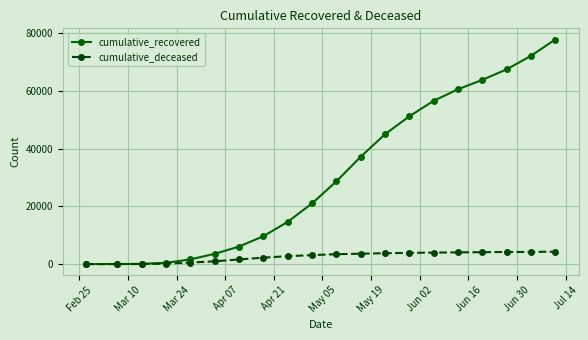

List the series in order of their peak value, lowest first.

cumulative_deceased, cumulative_recovered